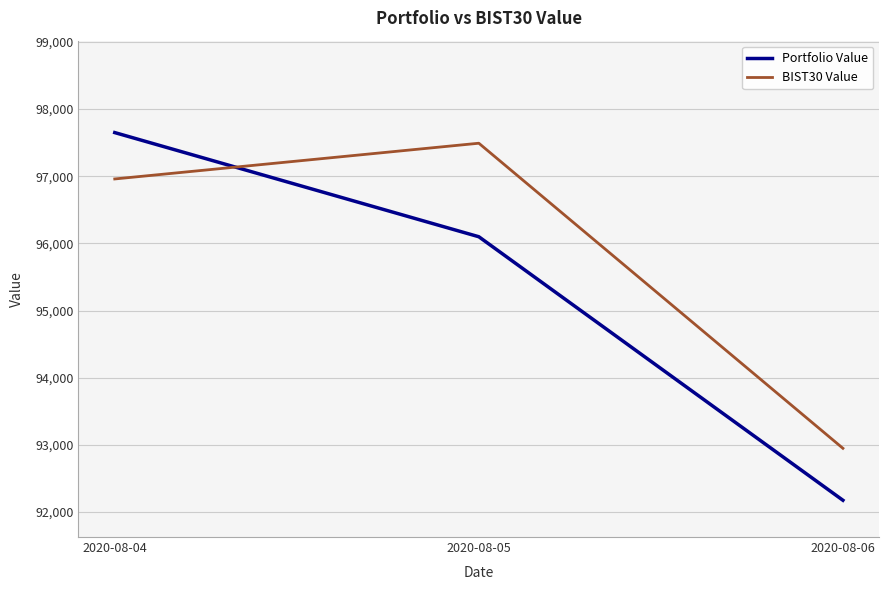

List the labels in order of BIST30 Value value, smallest first.

2020-08-06, 2020-08-04, 2020-08-05